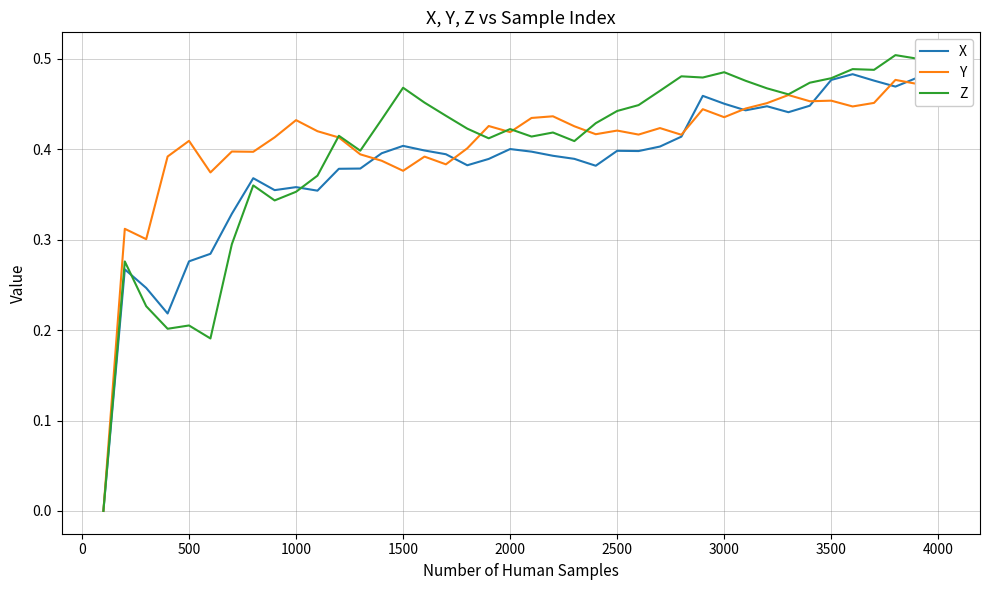

Which series has the largest range (max minus min)?

Z